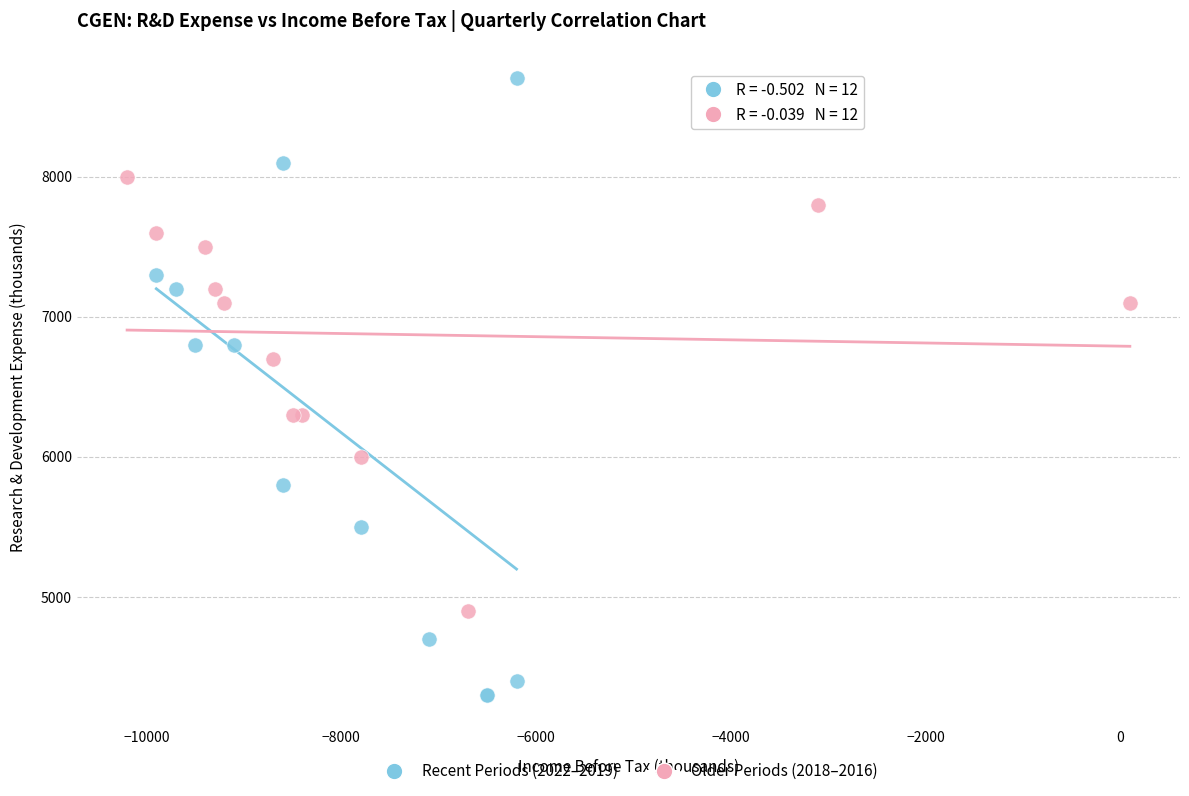

Which series contains the highest Y value?

Recent Periods (2022–2019)